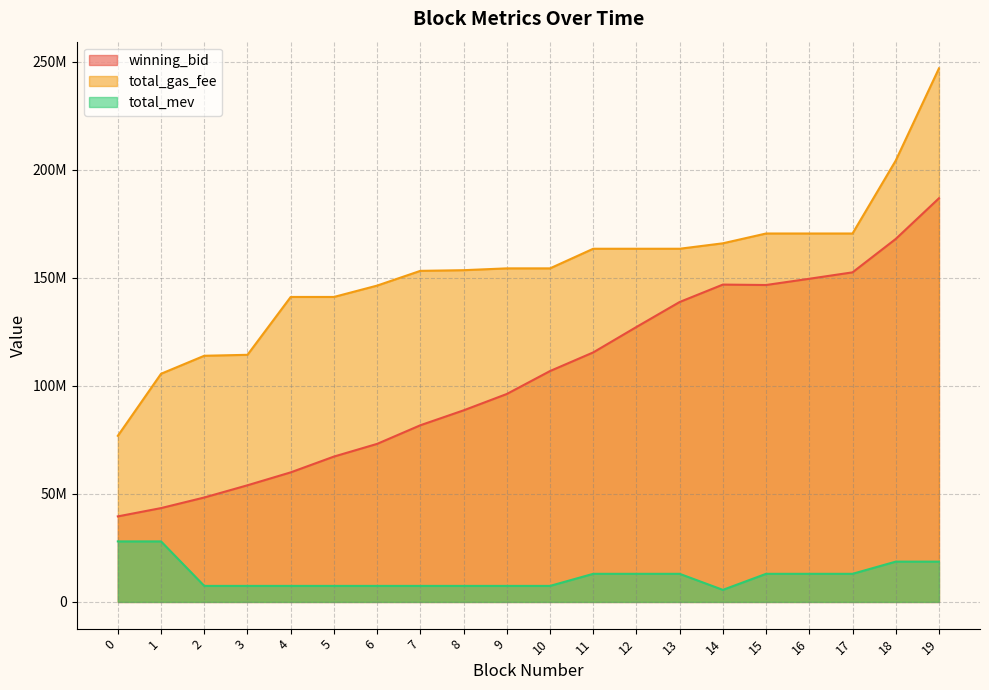

True or false: total_mev and total_gas_fee intersect in this chart.

False